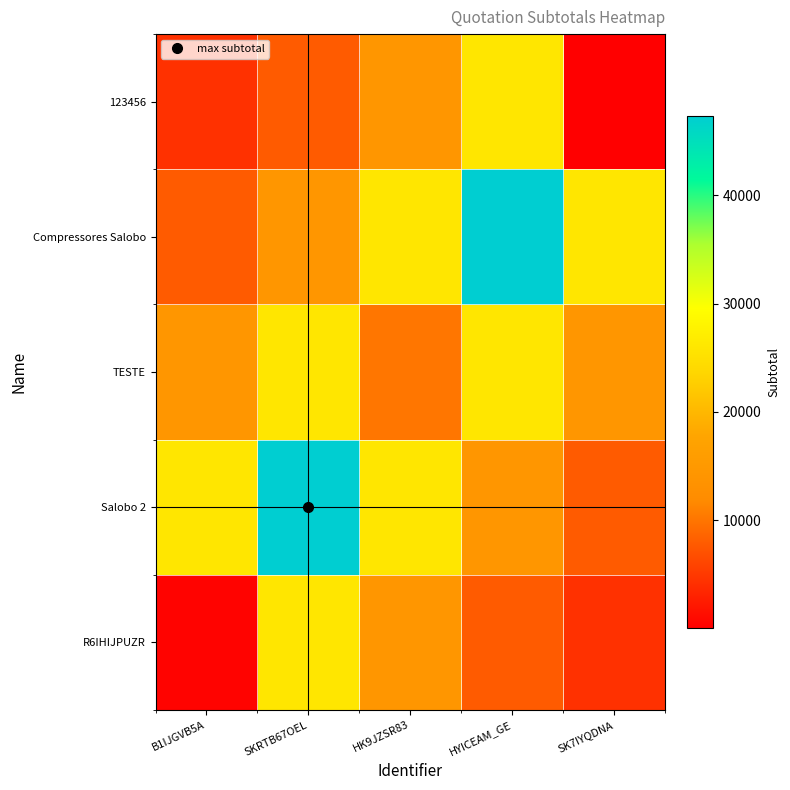

How many categories are shown in the chart?

5